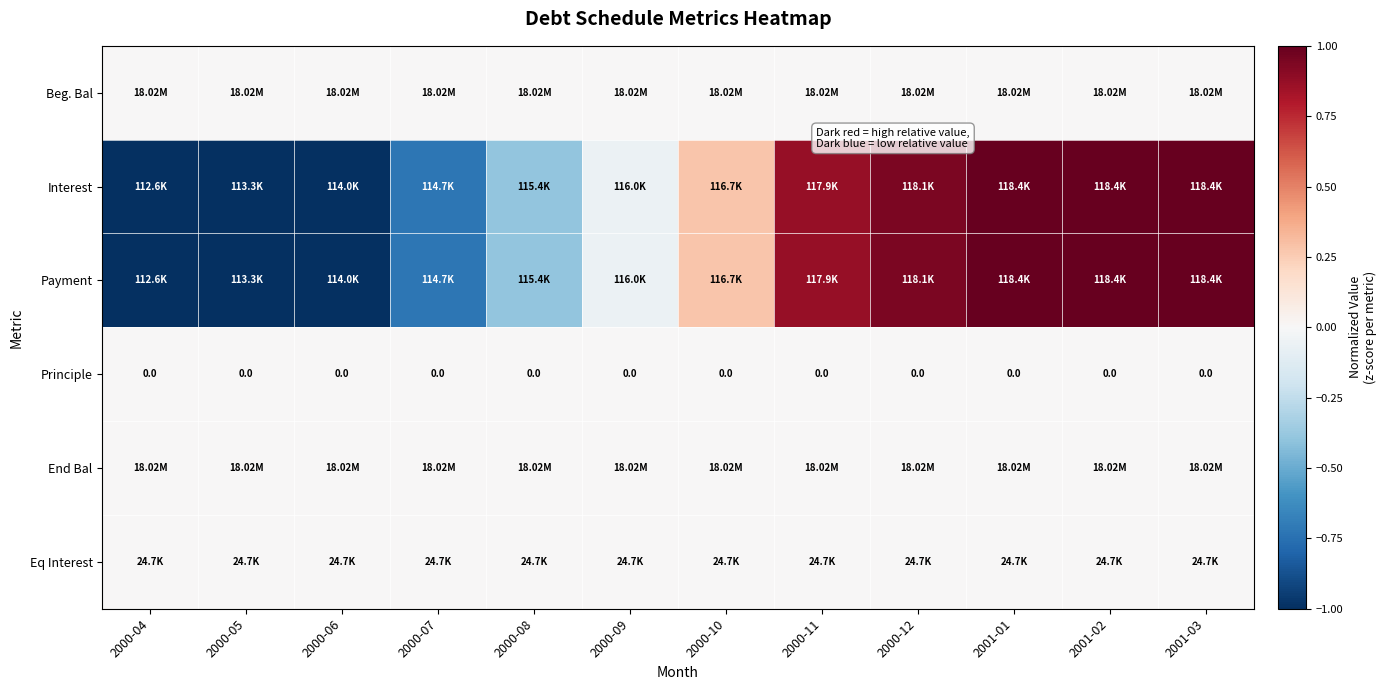

True or false: Payment has a value of -0.3 at 2000-07.

False